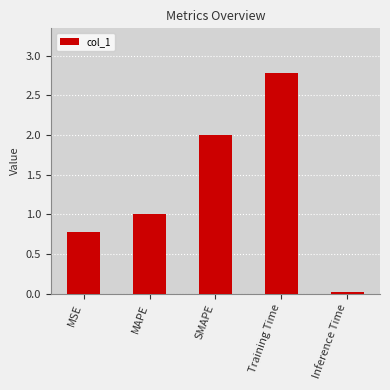

Approximately how many times larger is the value at Training Time compared to SMAPE?

1.4